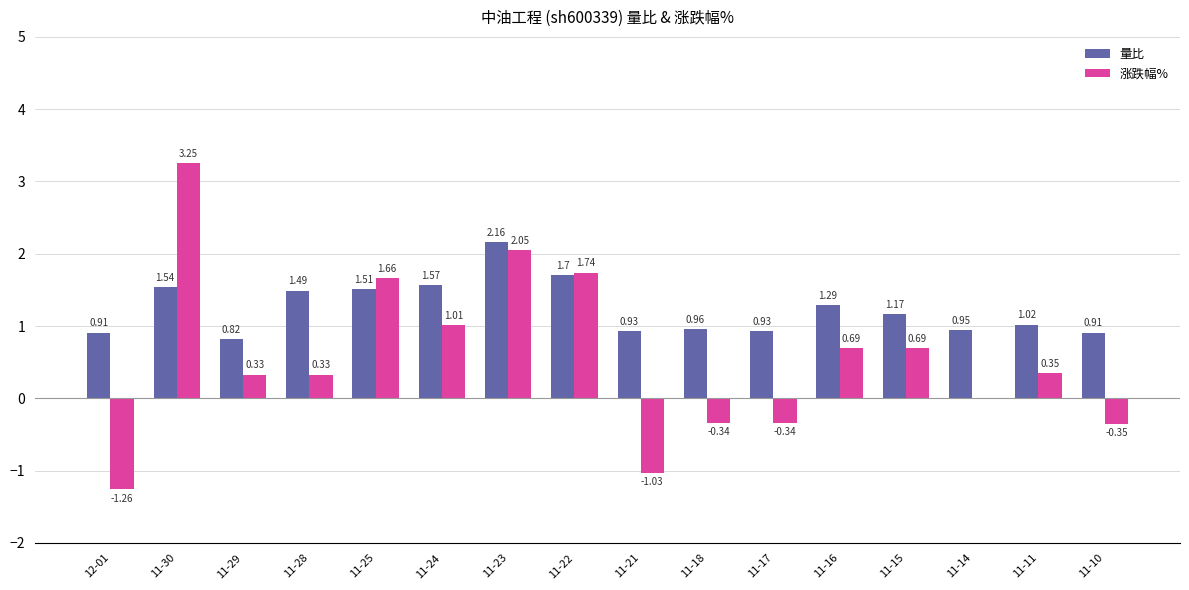

Which series has the largest total across all categories?

量比